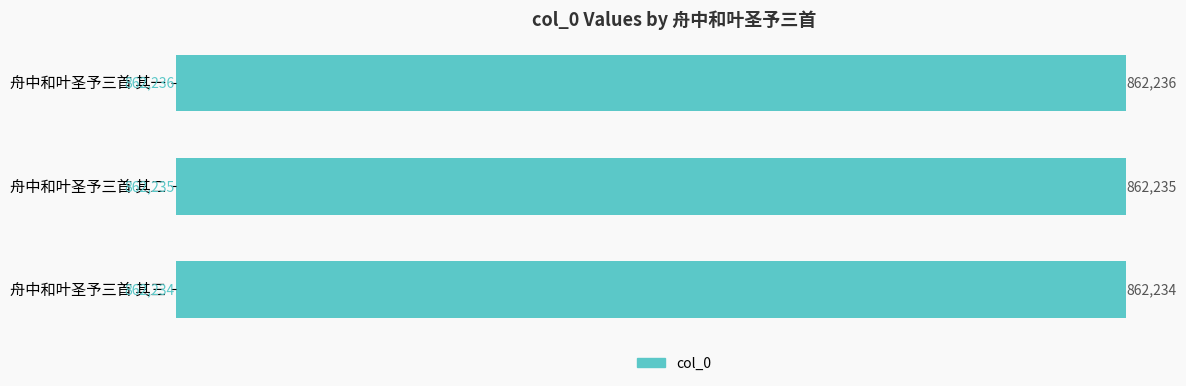

List the labels in order of value, largest first.

舟中和叶圣予三首 其一, 舟中和叶圣予三首 其二, 舟中和叶圣予三首 其三